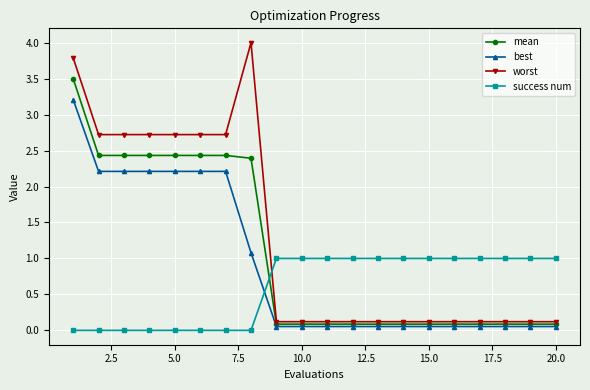

Which series has the widest spread of values?

worst